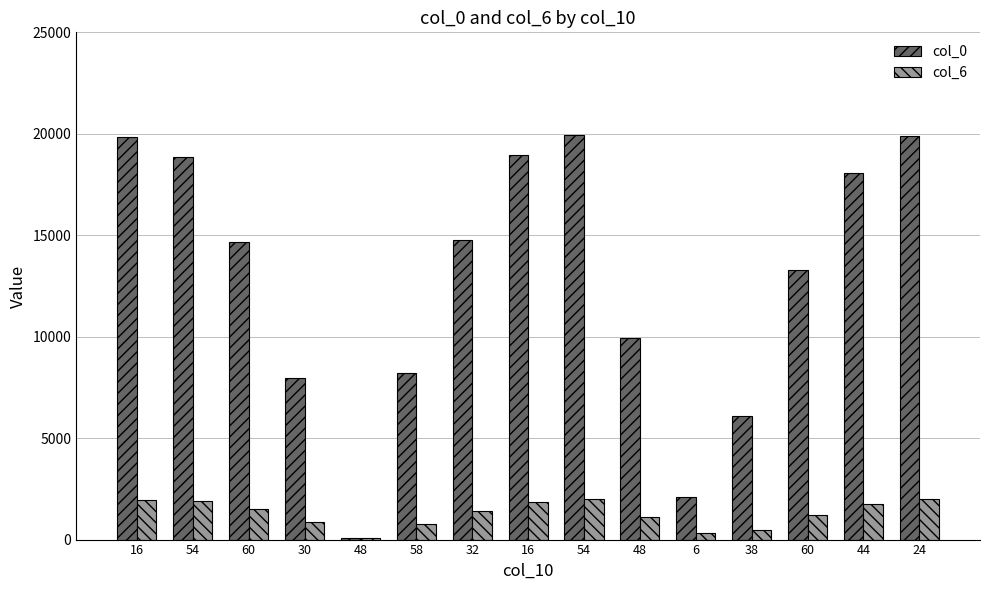

What is the difference between the col_0 values at 48 and 6?

7854